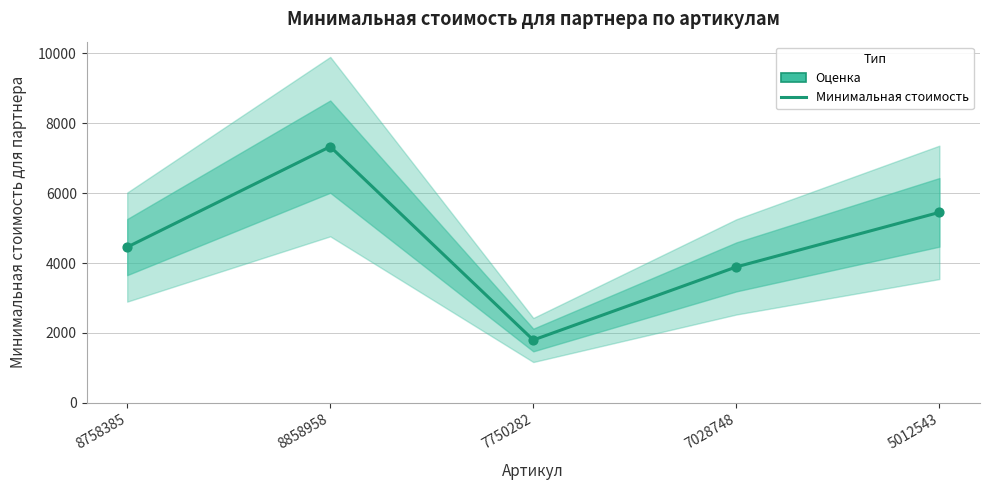

What is the change in value from 8758385 to 7750282?

-2657.6